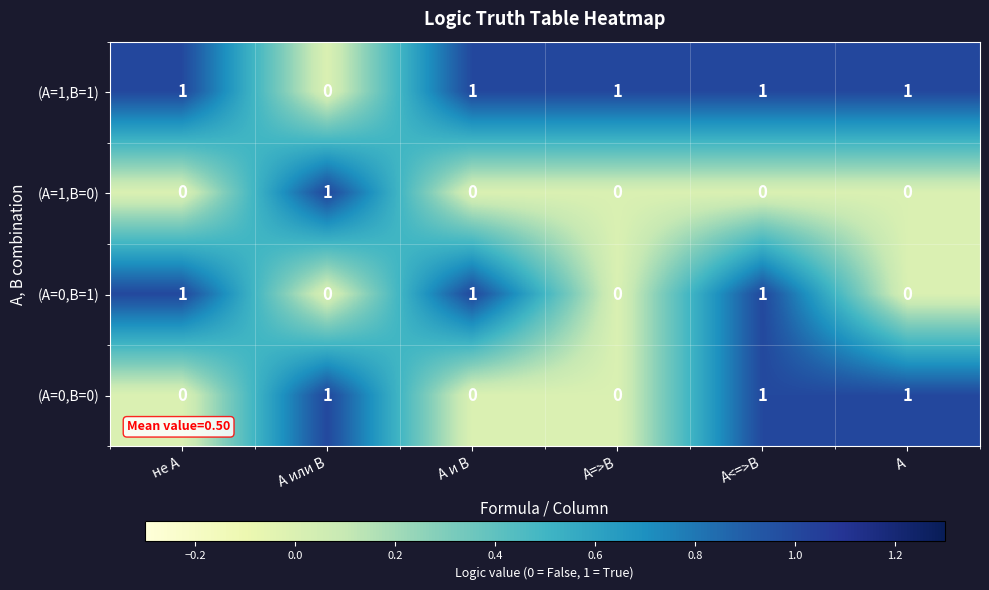

Which series changed the most between A=>B and A?

(A=0,B=0)